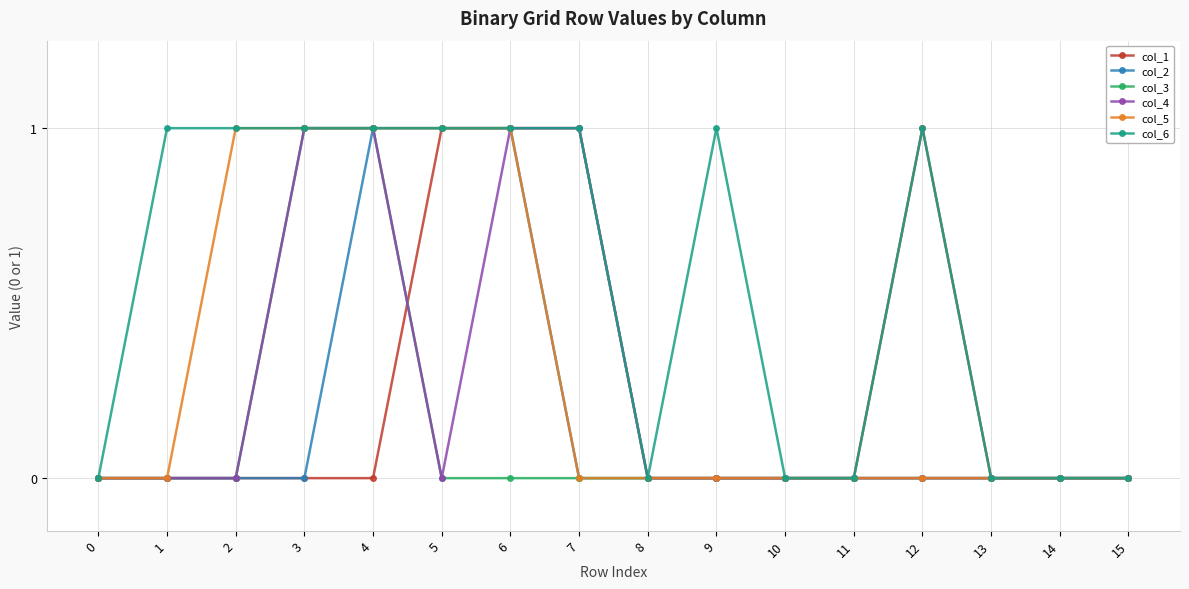

How many categories are shown in the chart?

16